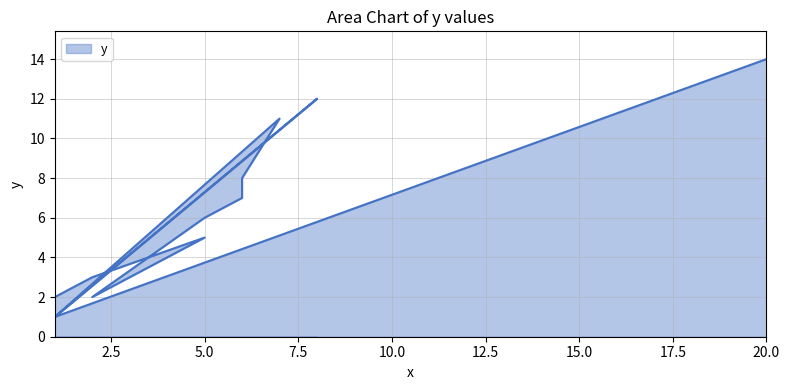

Count the number of data series in this chart.

1